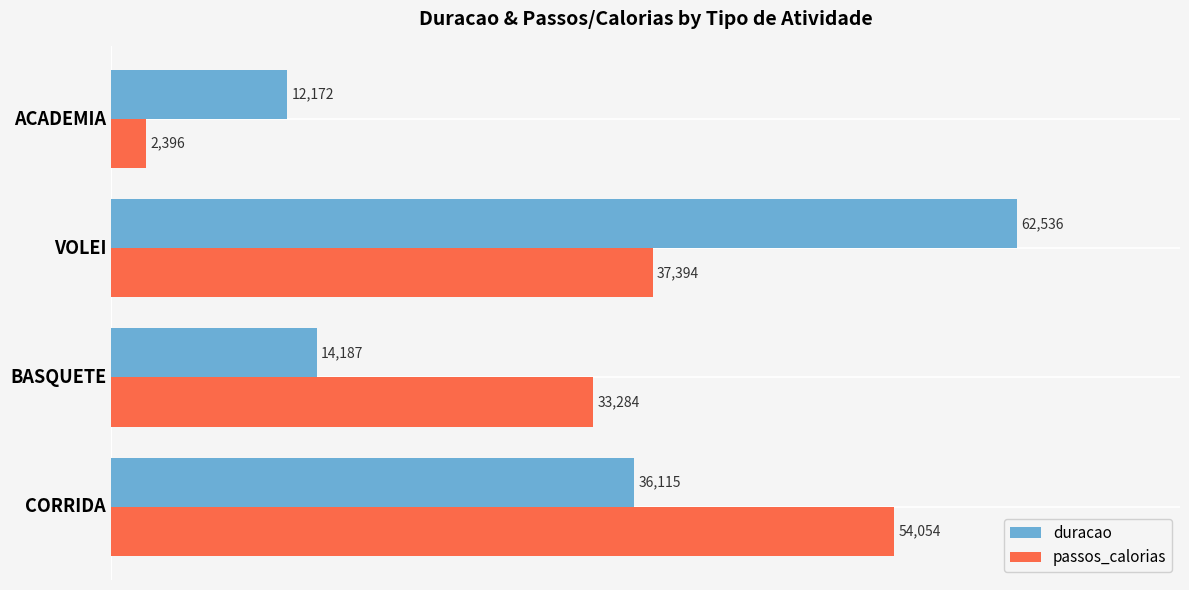

Which series has the largest range (max minus min)?

passos_calorias